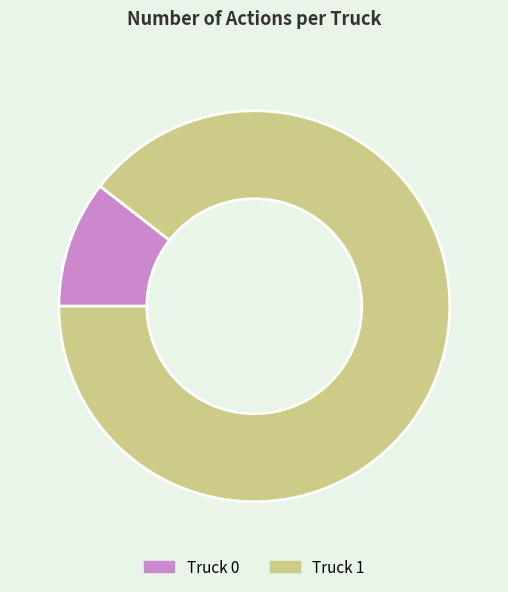

Which category accounts for the majority?

Truck 1